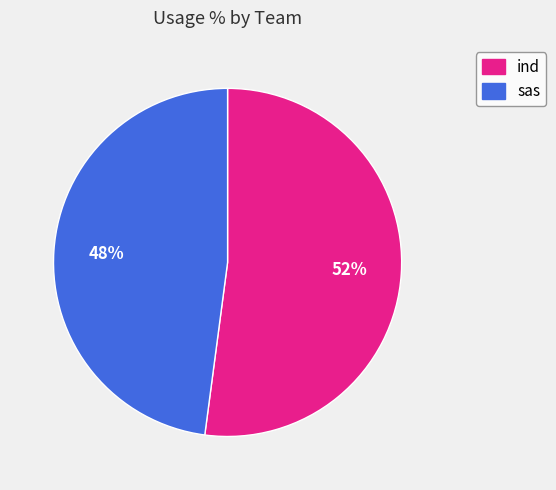

To the nearest percent, what is the average slice percentage?

50%